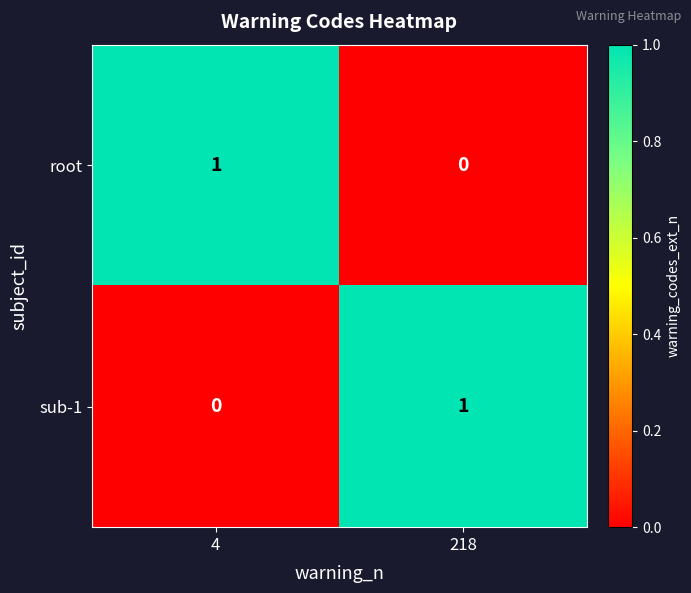

What is the total value across all series at 4?

1